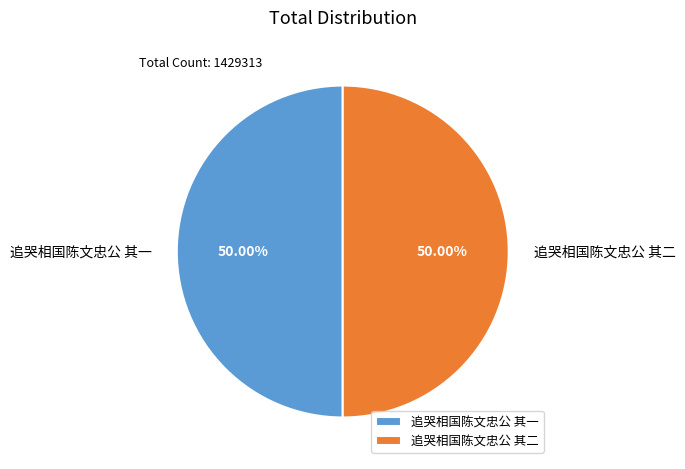

How many segments does this pie chart have?

2